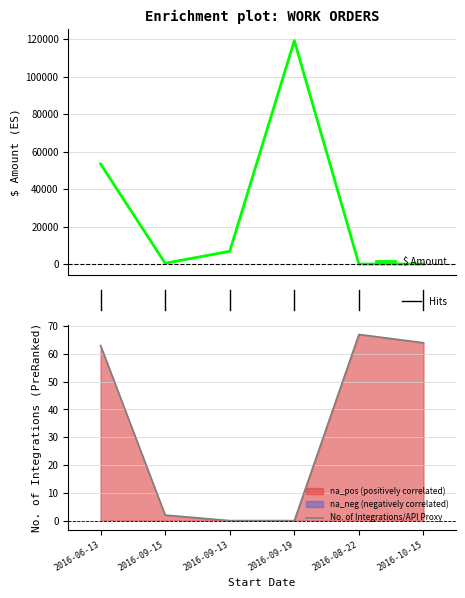

How many categories are shown in the chart?

6